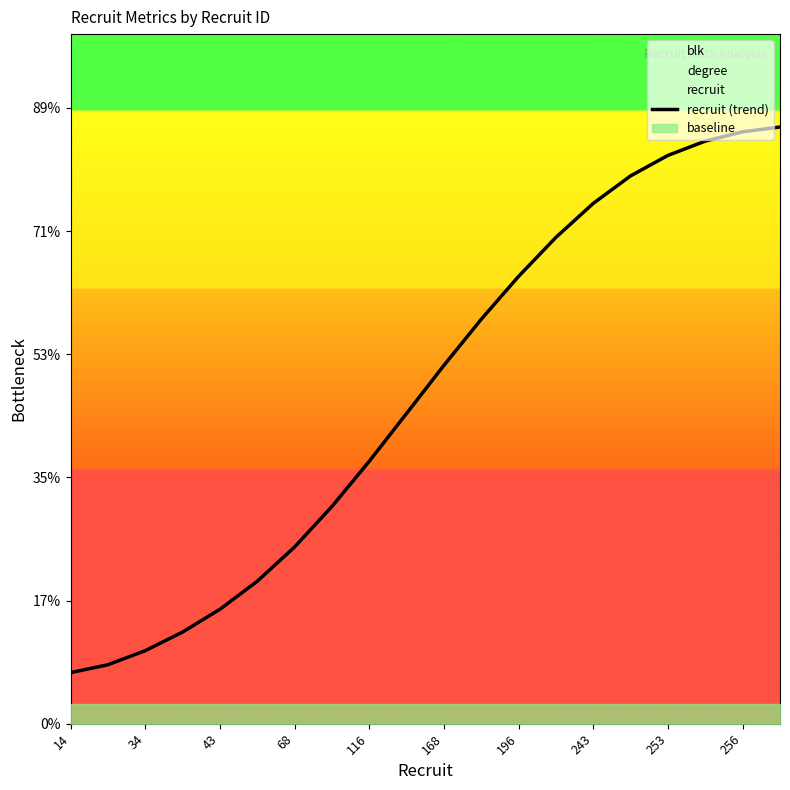

True or false: the data shows 117.7 at 243.

False